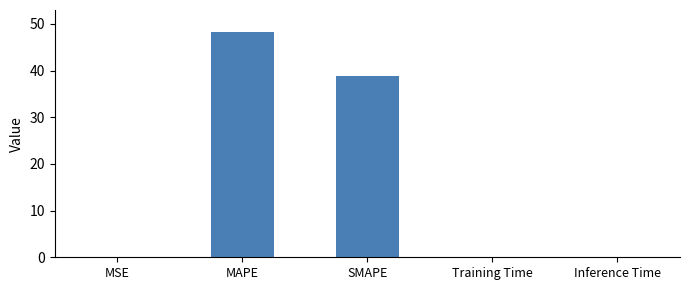

True or false: the data shows 0.1 at Training Time.

True